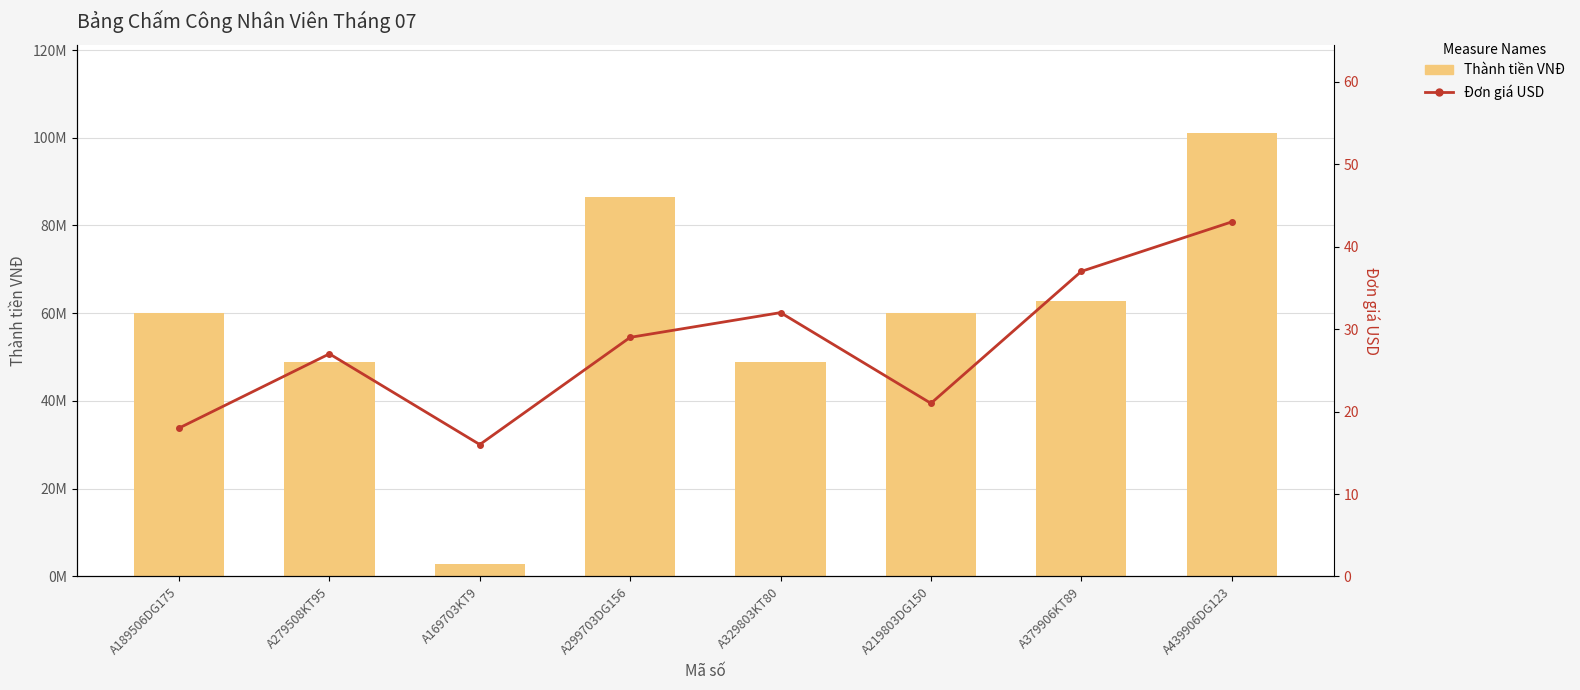

Is it true that Thành tiền VNĐ equals 29853465 at A379906KT89?

False